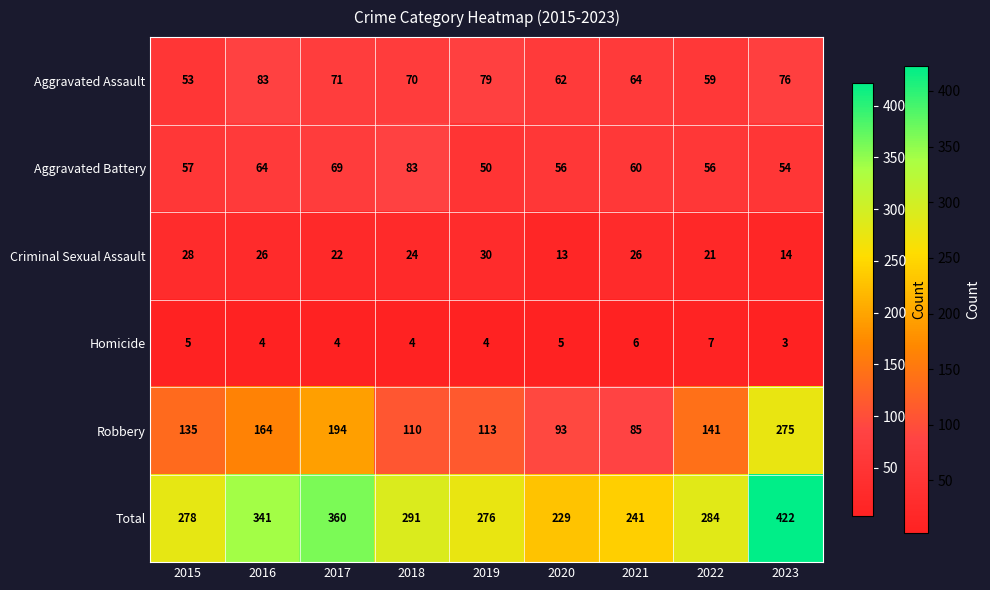

The Criminal Sexual Assault series shows 10 at 2016. True or false?

False